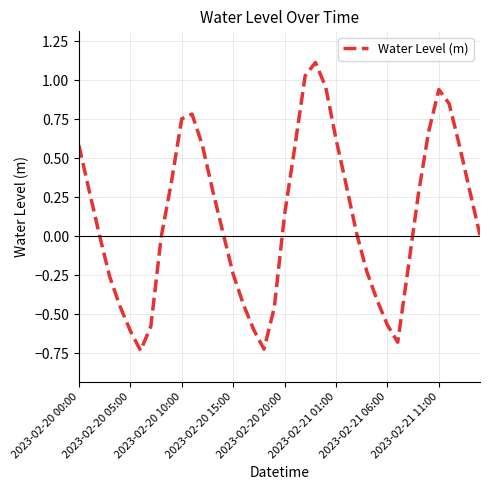

What is the difference between the maximum and minimum values?

1.8